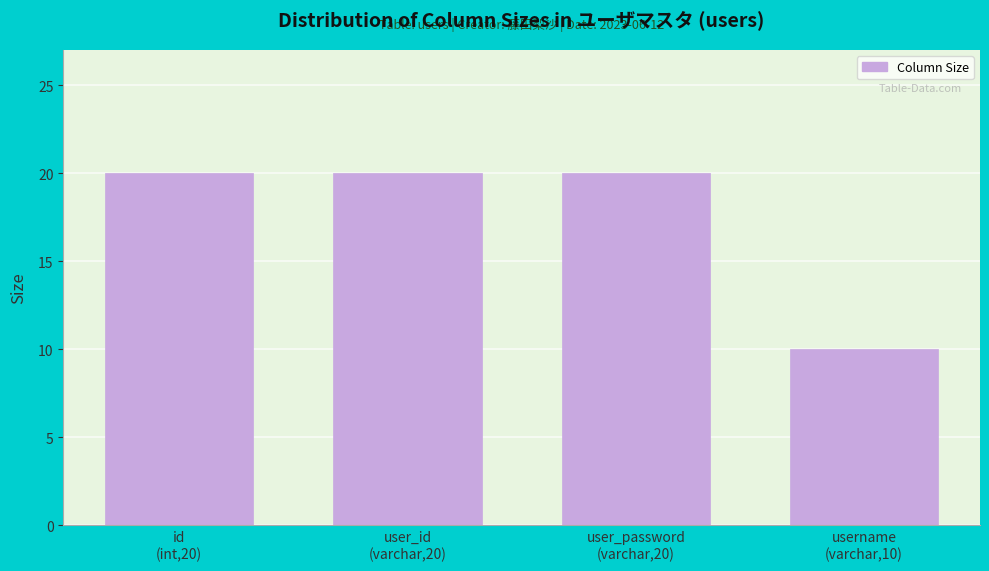

Reading right to left, what are all the values shown in this chart?

10	20	20	20